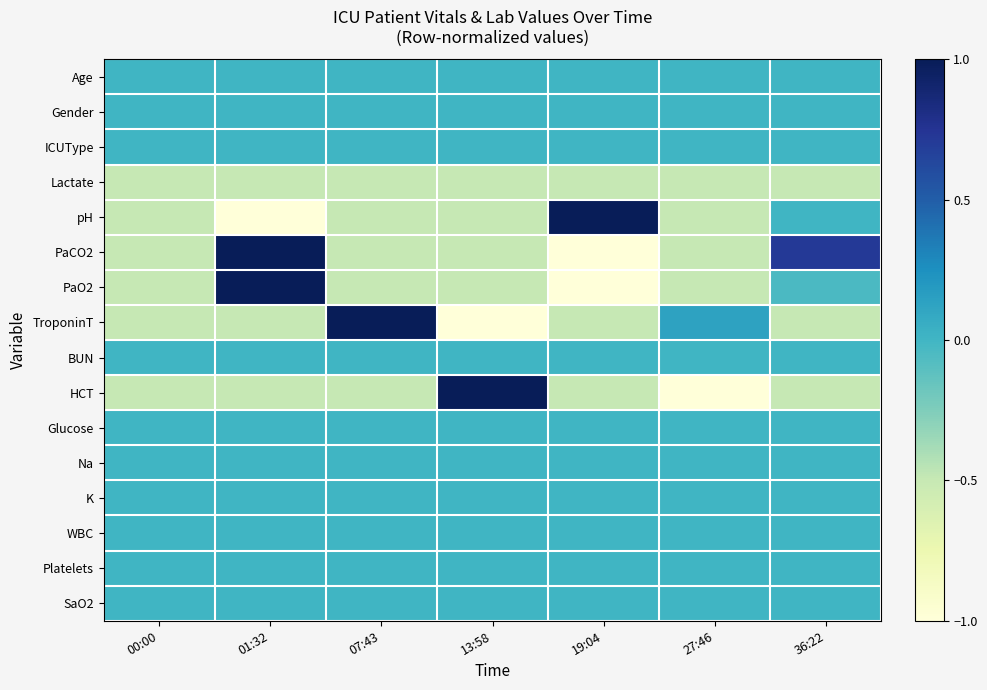

Which series has the largest total across all categories?

Age